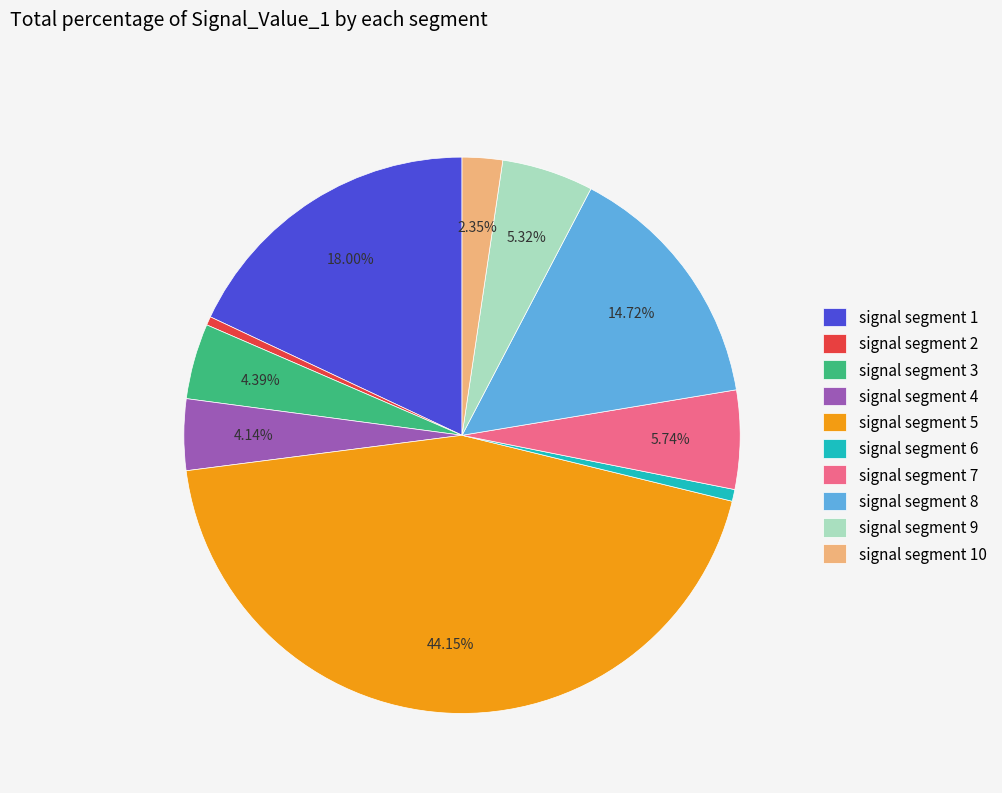

To the nearest percent, what is the average slice percentage?

10%